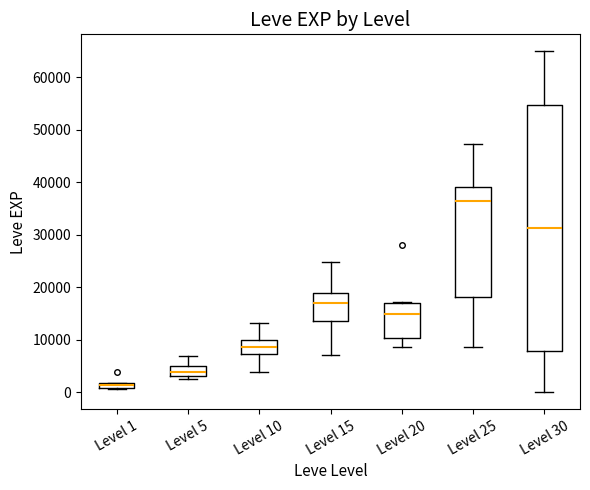

Where is the upper edge of the box for Level 20 on the y-axis? The values are not printed on the chart, so give them approximately, as read against the axis.

17000